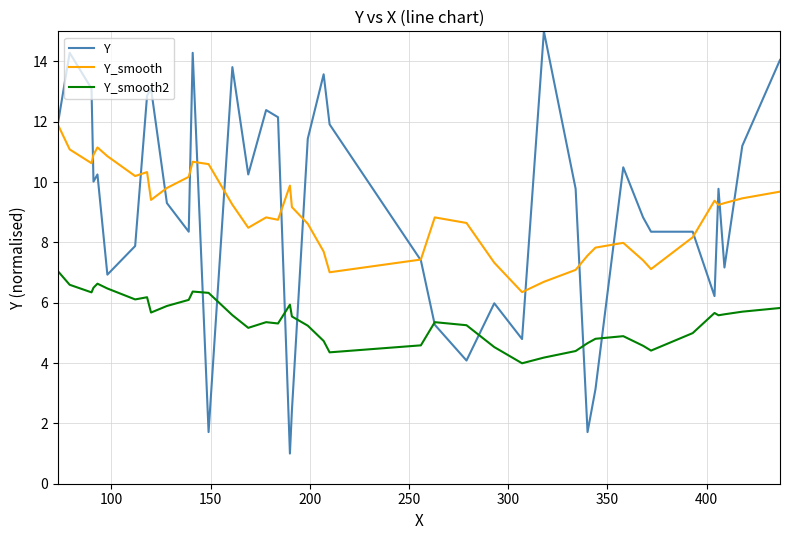

At how many categories does at least one series exceed 12?

11